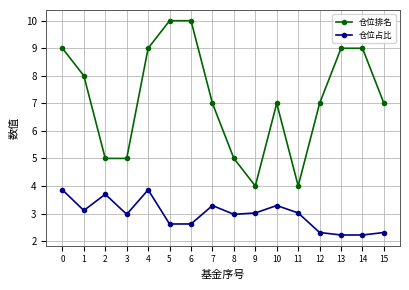

Rank the series at 2 from lowest to highest value.

仓位占比, 仓位排名